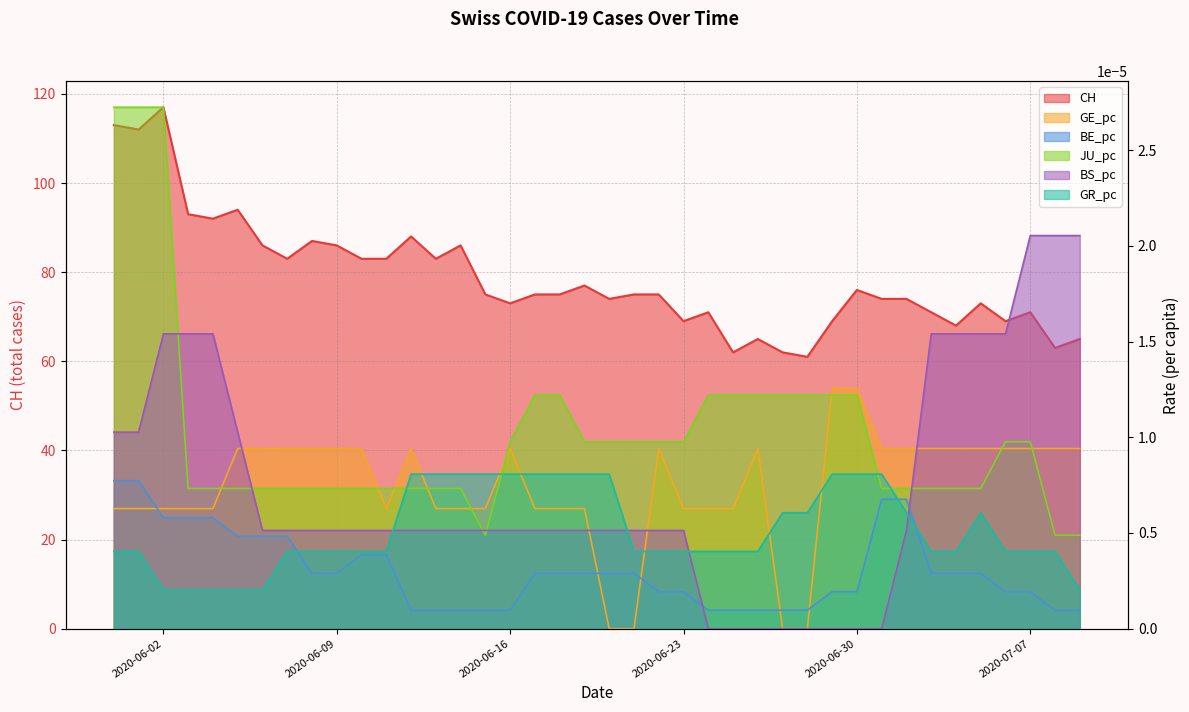

Which has a higher value, 9 or 2020-06-02?

2020-06-02